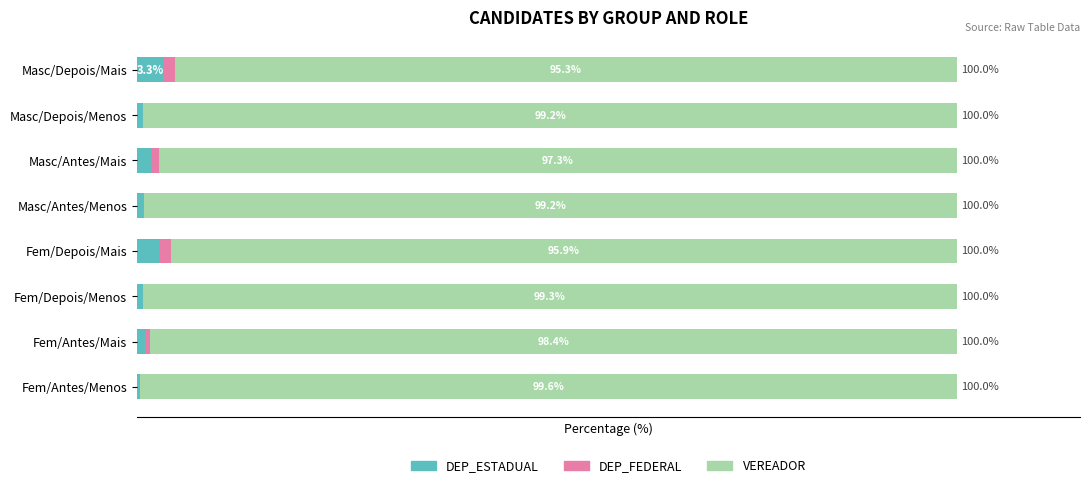

Which category has the highest value in the DEP_ESTADUAL series?

Masc/Depois/Mais